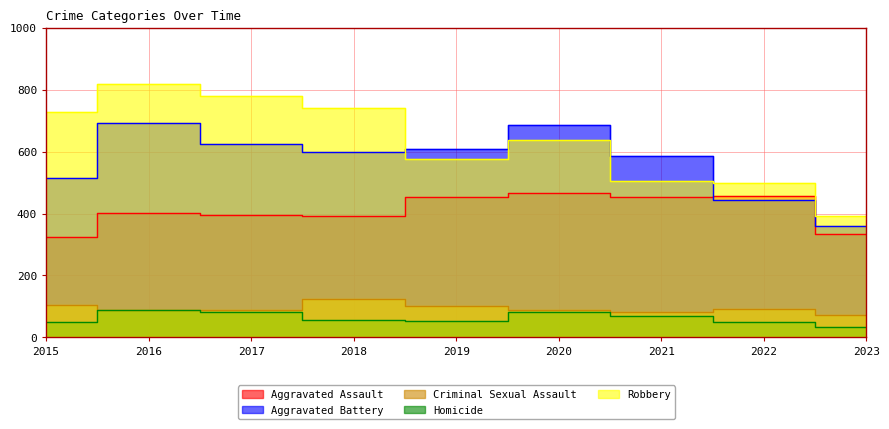

Does the chart have visible grid lines?

Yes